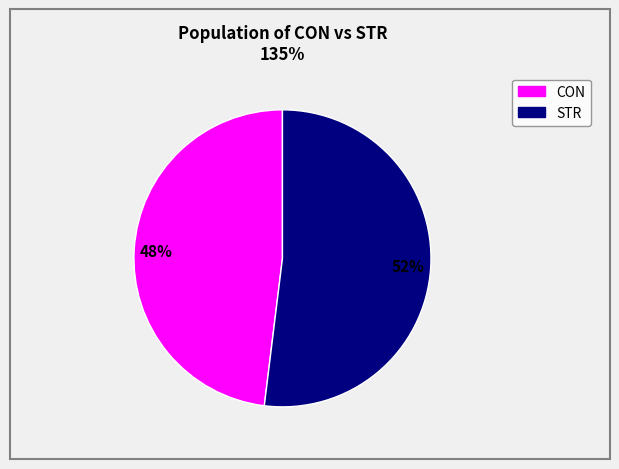

To the nearest percent, what is the difference between the STR and CON slice percentages?

4%